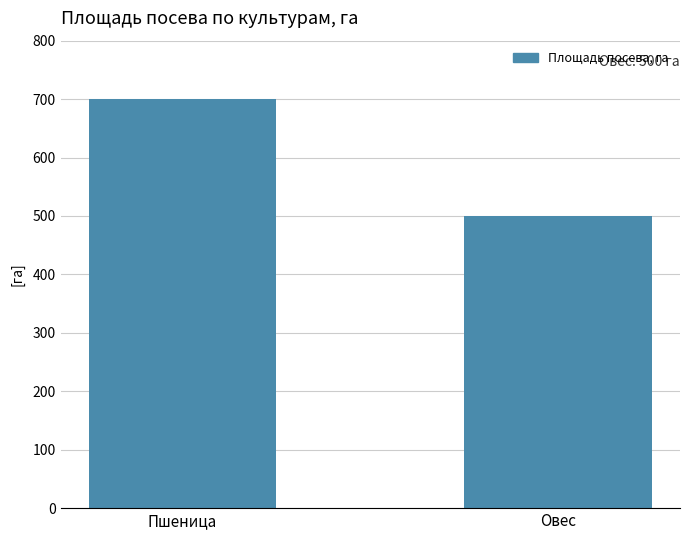

What is the sum of all values?

1200